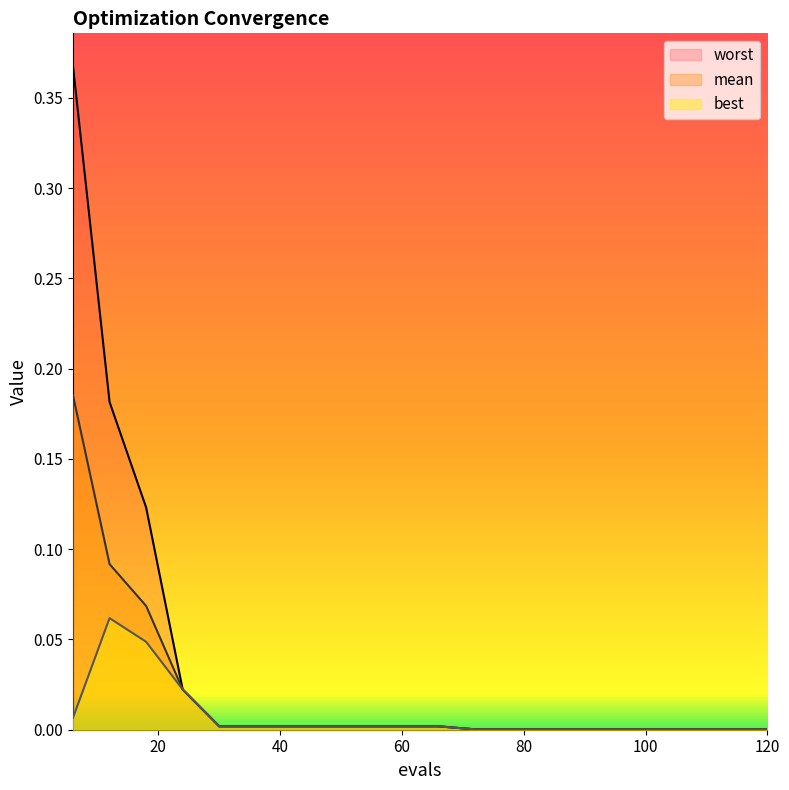

Which series has the widest spread of values?

worst